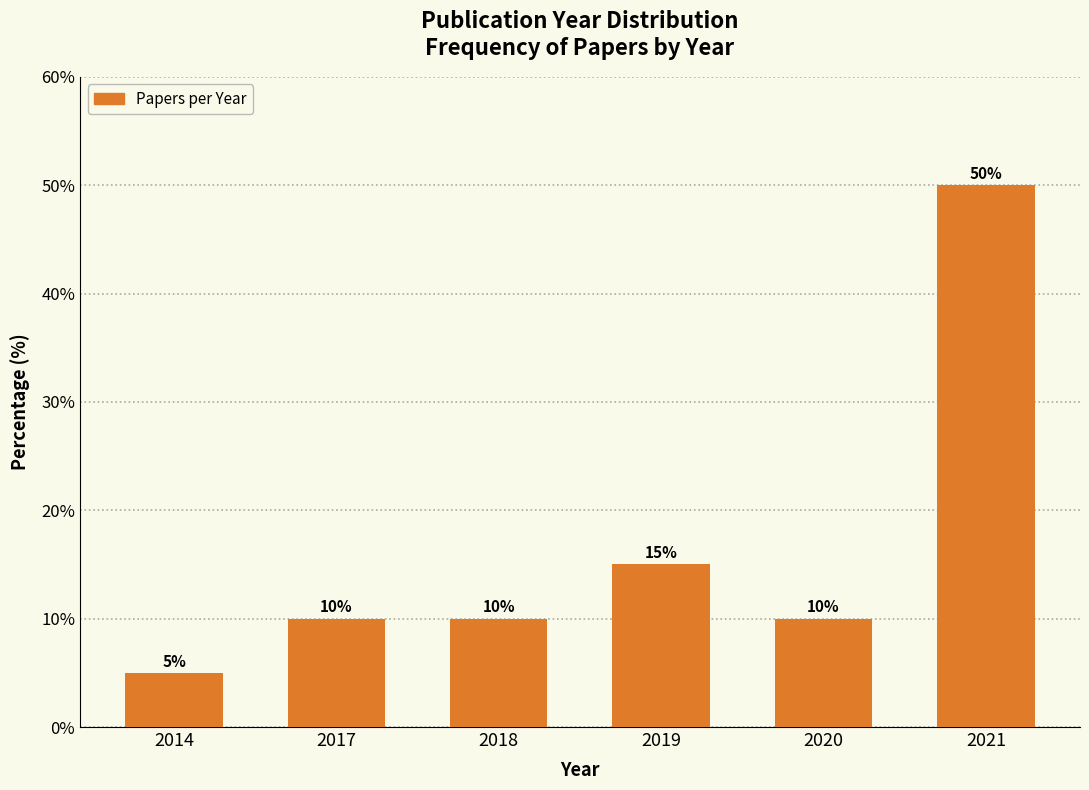

Reading right to left, what are all the values shown in this chart?

50	10	15	10	10	5